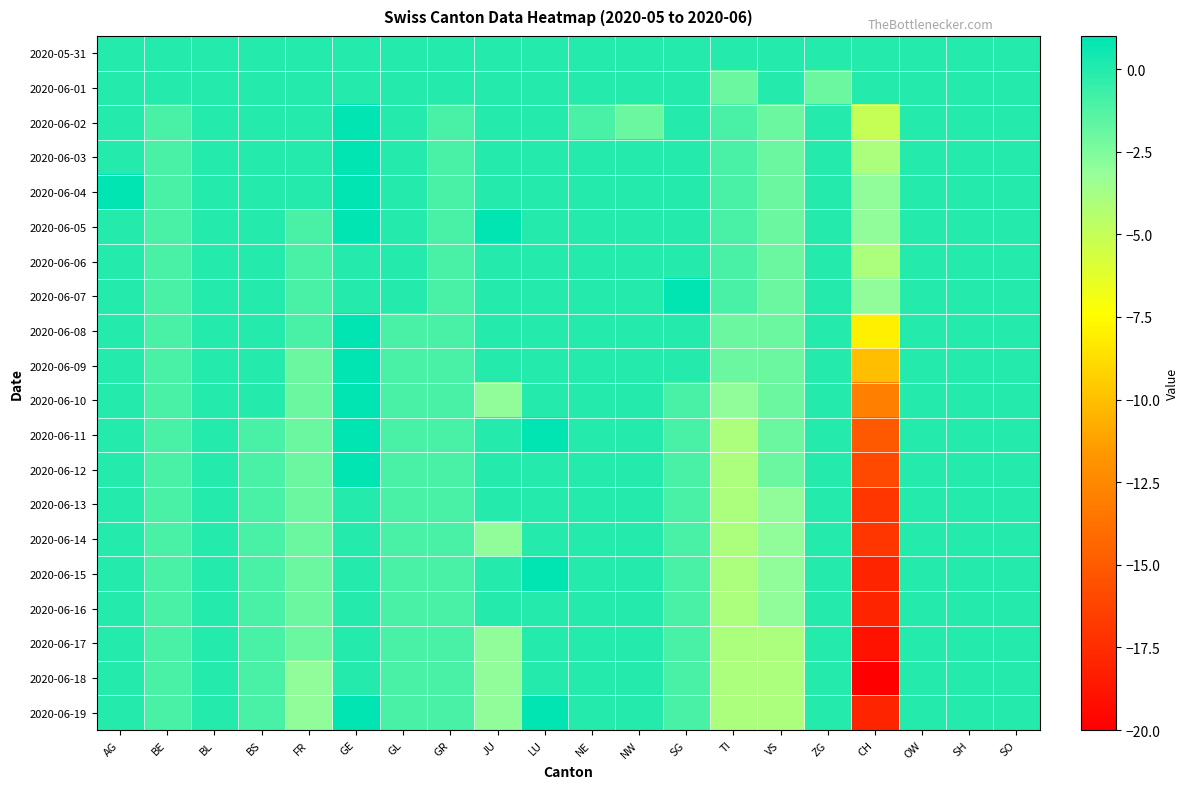

Reading left to right, transcribe all the data shown in this chart.

2020-05-31: AG=0	BE=0	BL=0	BS=0	FR=0	GE=0	GL=0	GR=0	JU=0	LU=0	NE=0	NW=0	SG=0	TI=0	VS=0	ZG=0	CH=0	OW=0	SH=0	SO=0
2020-06-01: AG=0	BE=0	BL=0	BS=0	FR=0	GE=0	GL=0	GR=0	JU=0	LU=0	NE=0	NW=0	SG=0	TI=-2	VS=0	ZG=-2	CH=0	OW=0	SH=0	SO=0
2020-06-02: AG=0	BE=-1	BL=0	BS=0	FR=0	GE=1	GL=0	GR=-1	JU=0	LU=0	NE=-1	NW=-2	SG=0	TI=-1	VS=-2	ZG=0	CH=-5	OW=0	SH=0	SO=0
2020-06-03: AG=0	BE=-1	BL=0	BS=0	FR=0	GE=1	GL=0	GR=-1	JU=0	LU=0	NE=0	NW=0	SG=0	TI=-1	VS=-2	ZG=0	CH=-4	OW=0	SH=0	SO=0
2020-06-04: AG=1	BE=-1	BL=0	BS=0	FR=0	GE=1	GL=0	GR=-1	JU=0	LU=0	NE=0	NW=0	SG=0	TI=-1	VS=-2	ZG=0	CH=-3	OW=0	SH=0	SO=0
2020-06-05: AG=0	BE=-1	BL=0	BS=0	FR=-1	GE=1	GL=0	GR=-1	JU=1	LU=0	NE=0	NW=0	SG=0	TI=-1	VS=-2	ZG=0	CH=-3	OW=0	SH=0	SO=0
2020-06-06: AG=0	BE=-1	BL=0	BS=0	FR=-1	GE=0	GL=0	GR=-1	JU=0	LU=0	NE=0	NW=0	SG=0	TI=-1	VS=-2	ZG=0	CH=-4	OW=0	SH=0	SO=0
2020-06-07: AG=0	BE=-1	BL=0	BS=0	FR=-1	GE=0	GL=0	GR=-1	JU=0	LU=0	NE=0	NW=0	SG=1	TI=-1	VS=-2	ZG=0	CH=-3	OW=0	SH=0	SO=0
2020-06-08: AG=0	BE=-1	BL=0	BS=0	FR=-1	GE=1	GL=-1	GR=-1	JU=0	LU=0	NE=0	NW=0	SG=0	TI=-2	VS=-2	ZG=0	CH=-8	OW=0	SH=0	SO=0
2020-06-09: AG=0	BE=-1	BL=0	BS=0	FR=-2	GE=1	GL=-1	GR=-1	JU=0	LU=0	NE=0	NW=0	SG=0	TI=-2	VS=-2	ZG=0	CH=-10	OW=0	SH=0	SO=0
2020-06-10: AG=0	BE=-1	BL=0	BS=0	FR=-2	GE=1	GL=-1	GR=-1	JU=-3	LU=0	NE=0	NW=0	SG=-1	TI=-3	VS=-2	ZG=0	CH=-13	OW=0	SH=0	SO=0
2020-06-11: AG=0	BE=-1	BL=0	BS=-1	FR=-2	GE=1	GL=-1	GR=-1	JU=0	LU=1	NE=0	NW=0	SG=-1	TI=-4	VS=-2	ZG=0	CH=-15	OW=0	SH=0	SO=0
2020-06-12: AG=0	BE=-1	BL=0	BS=-1	FR=-2	GE=1	GL=-1	GR=-1	JU=0	LU=0	NE=0	NW=0	SG=-1	TI=-4	VS=-2	ZG=0	CH=-16	OW=0	SH=0	SO=0
2020-06-13: AG=0	BE=-1	BL=0	BS=-1	FR=-2	GE=0	GL=-1	GR=-1	JU=0	LU=0	NE=0	NW=0	SG=-1	TI=-4	VS=-3	ZG=0	CH=-17	OW=0	SH=0	SO=0
2020-06-14: AG=0	BE=-1	BL=0	BS=-1	FR=-2	GE=0	GL=-1	GR=-1	JU=-3	LU=0	NE=0	NW=0	SG=-1	TI=-4	VS=-3	ZG=0	CH=-17	OW=0	SH=0	SO=0
2020-06-15: AG=0	BE=-1	BL=0	BS=-1	FR=-2	GE=0	GL=-1	GR=-1	JU=0	LU=1	NE=0	NW=0	SG=-1	TI=-4	VS=-3	ZG=0	CH=-18	OW=0	SH=0	SO=0
2020-06-16: AG=0	BE=-1	BL=0	BS=-1	FR=-2	GE=0	GL=-1	GR=-1	JU=0	LU=0	NE=0	NW=0	SG=-1	TI=-4	VS=-3	ZG=0	CH=-18	OW=0	SH=0	SO=0
2020-06-17: AG=0	BE=-1	BL=0	BS=-1	FR=-2	GE=0	GL=-1	GR=-1	JU=-3	LU=0	NE=0	NW=0	SG=-1	TI=-4	VS=-4	ZG=0	CH=-19	OW=0	SH=0	SO=0
2020-06-18: AG=0	BE=-1	BL=0	BS=-1	FR=-3	GE=0	GL=-1	GR=-1	JU=-3	LU=0	NE=0	NW=0	SG=-1	TI=-4	VS=-4	ZG=0	CH=-20	OW=0	SH=0	SO=0
2020-06-19: AG=0	BE=-1	BL=0	BS=-1	FR=-3	GE=1	GL=-1	GR=-1	JU=-3	LU=1	NE=0	NW=0	SG=-1	TI=-4	VS=-4	ZG=0	CH=-18	OW=0	SH=0	SO=0